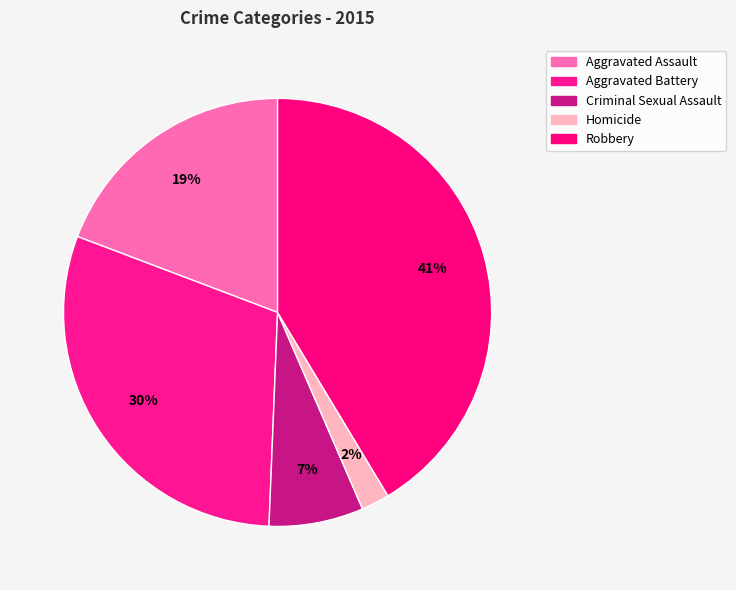

To the nearest percent, what is the difference between the largest and smallest slice percentages?

39%